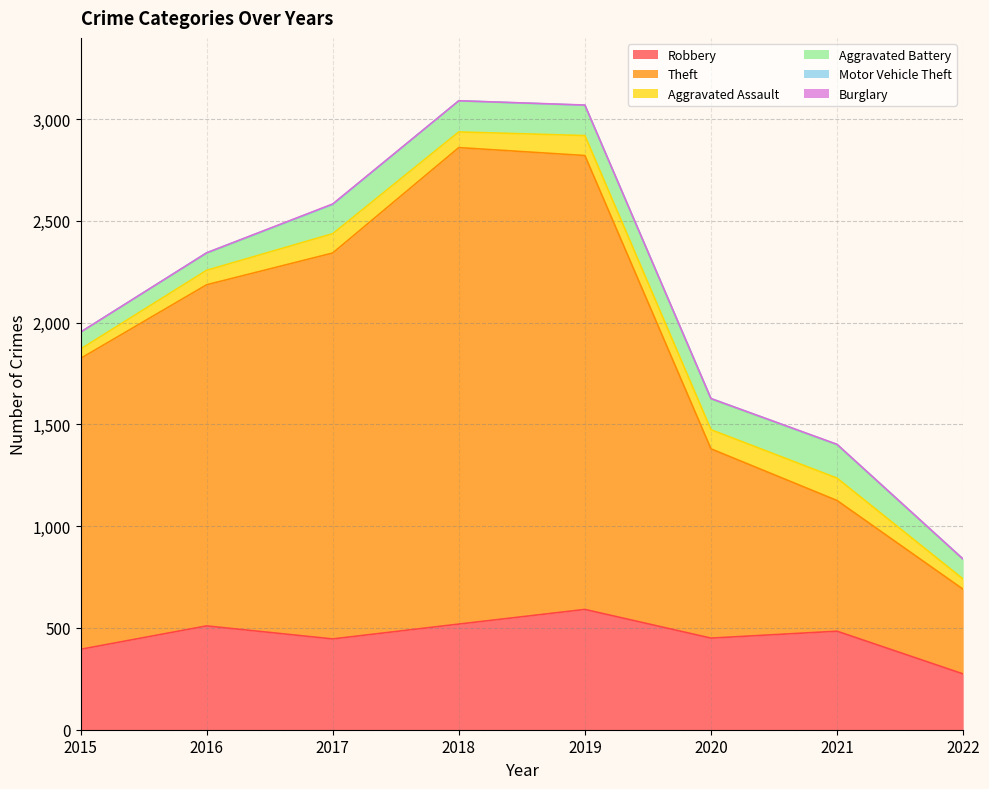

At which category is the sum across all series the highest?

2018